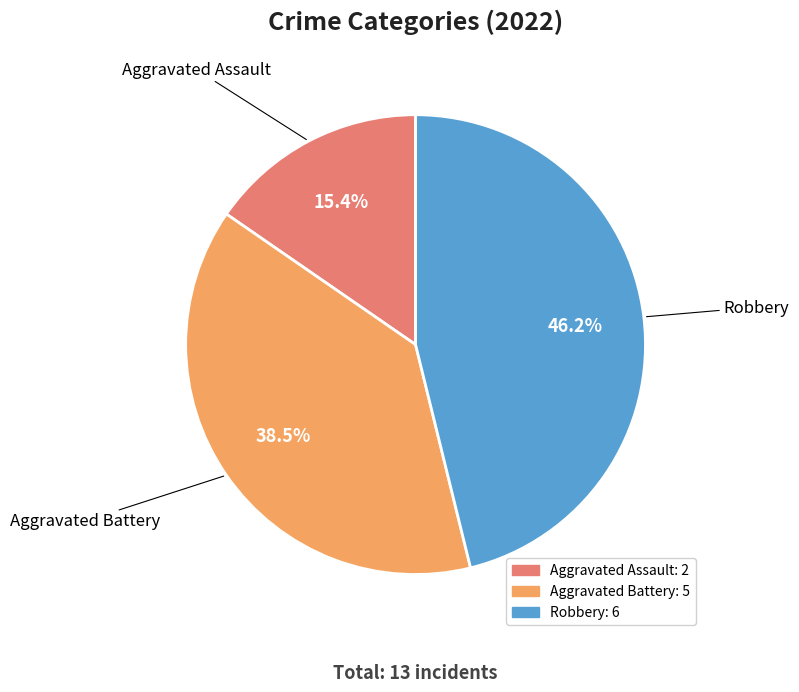

To the nearest percent, what is the average slice percentage?

33%